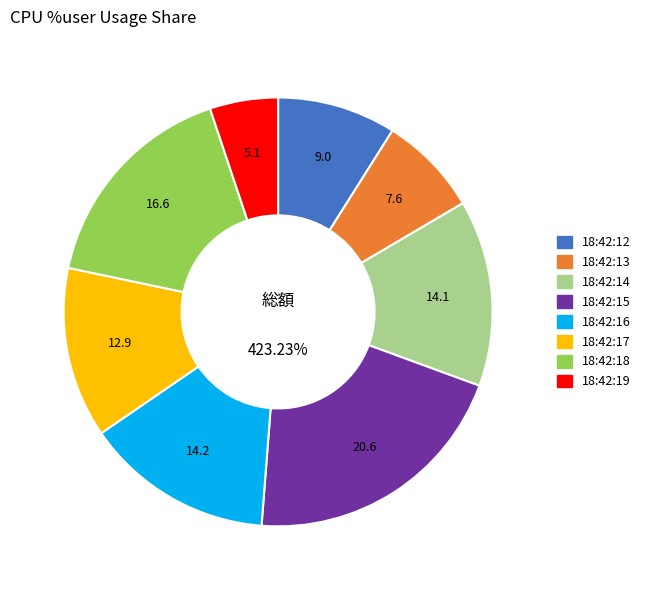

Approximately how many times larger is the value at 18:42:19 compared to 18:42:16?

0.4